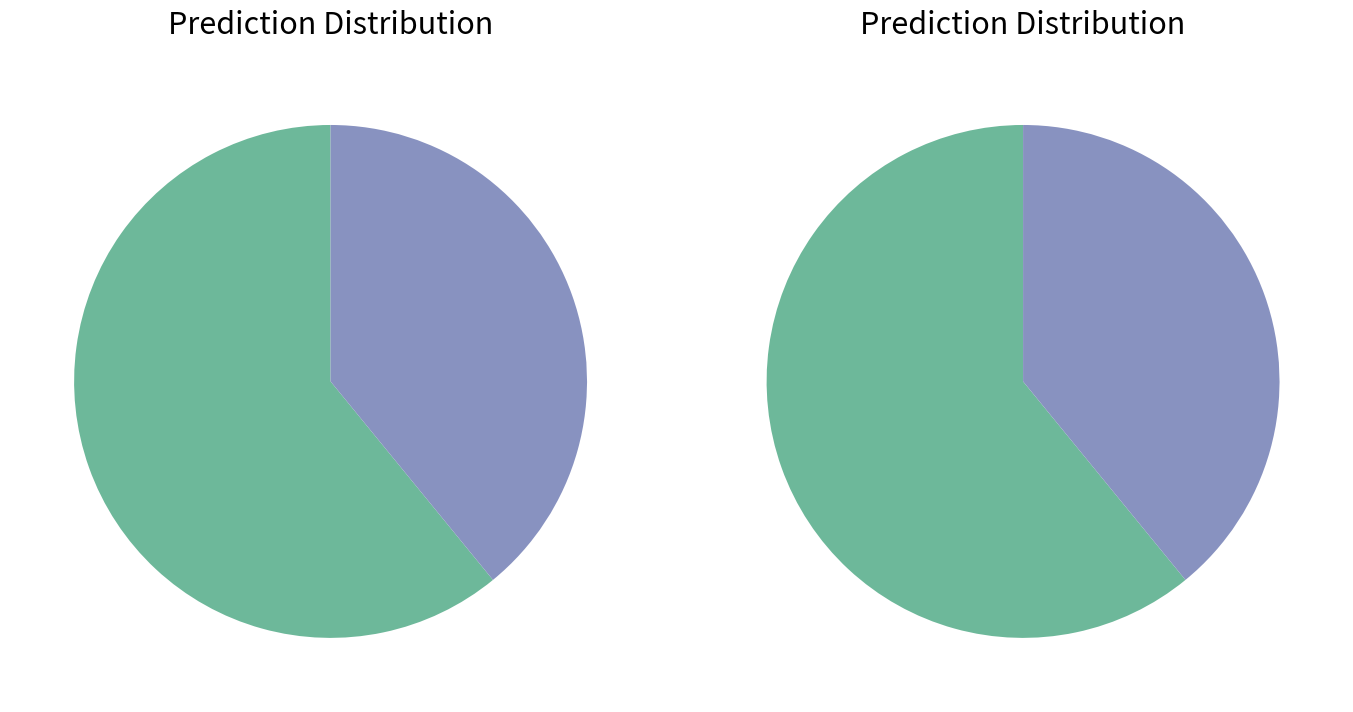

Count the number of slices in the pie.

2